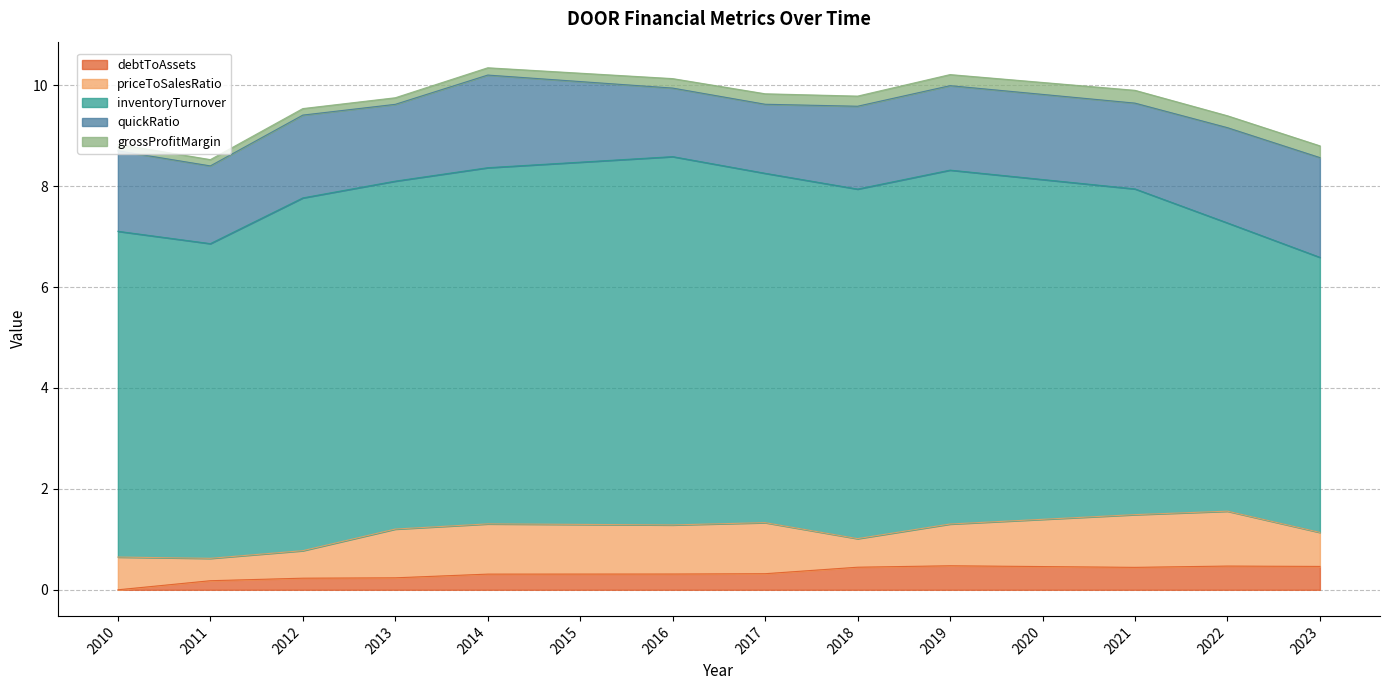

How many lines are shown in the chart?

5